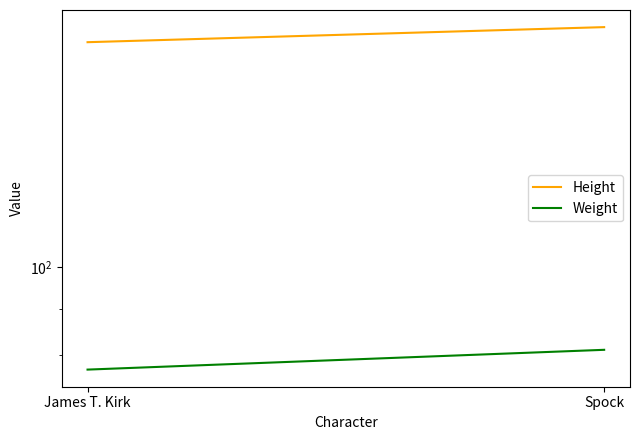

What is the label of the 1st point from the right?

Spock